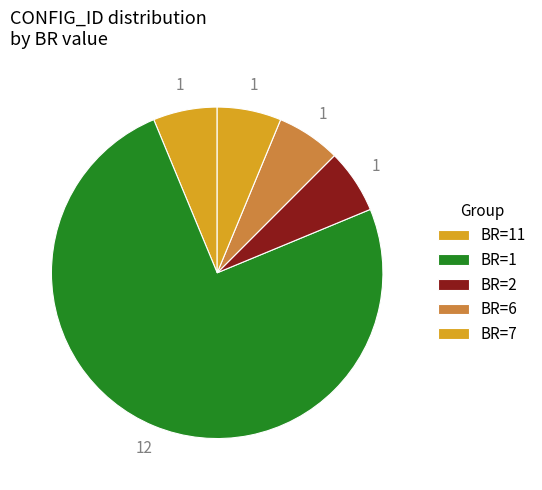

To the nearest percent, what is the combined percentage of BR=6 and BR=7?

12%